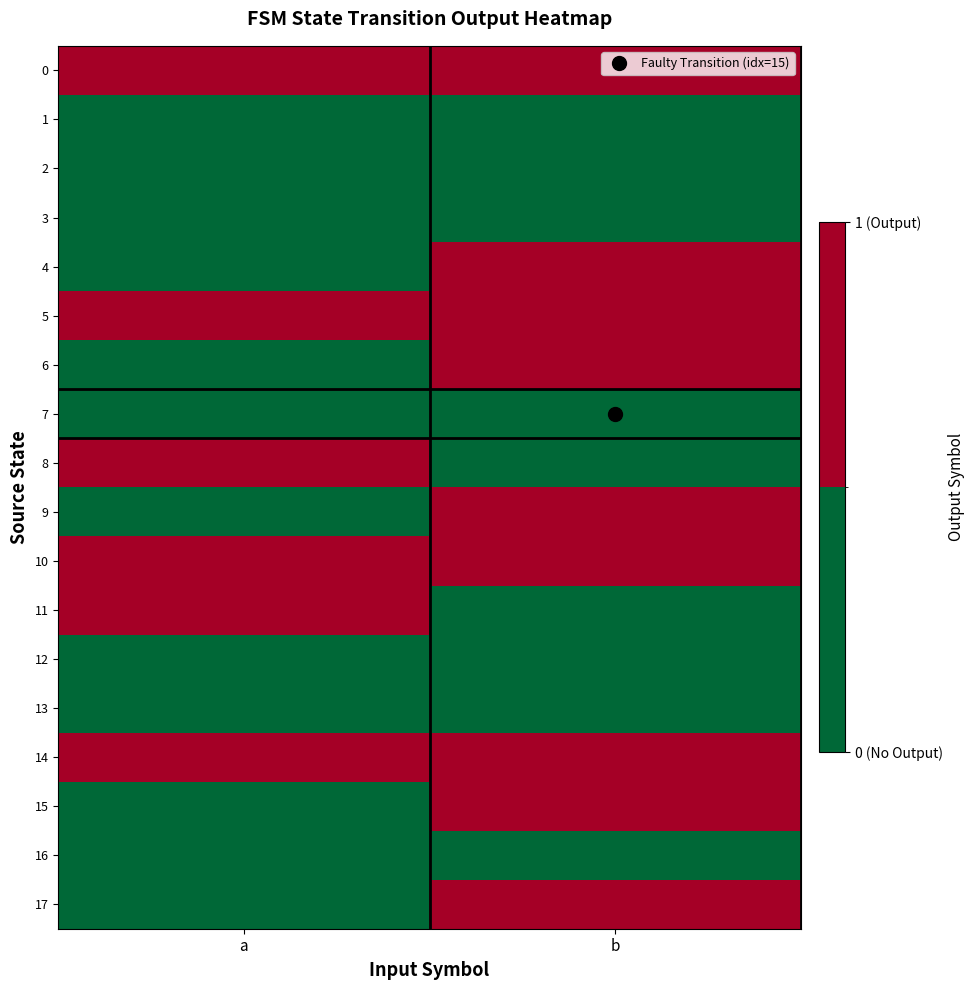

Reading right to left, what are all the values shown in this chart?

0: b=1	a=1
1: b=0	a=0
2: b=0	a=0
3: b=0	a=0
4: b=1	a=0
5: b=1	a=1
6: b=1	a=0
7: b=0	a=0
8: b=0	a=1
9: b=1	a=0
10: b=1	a=1
11: b=0	a=1
12: b=0	a=0
13: b=0	a=0
14: b=1	a=1
15: b=1	a=0
16: b=0	a=0
17: b=1	a=0